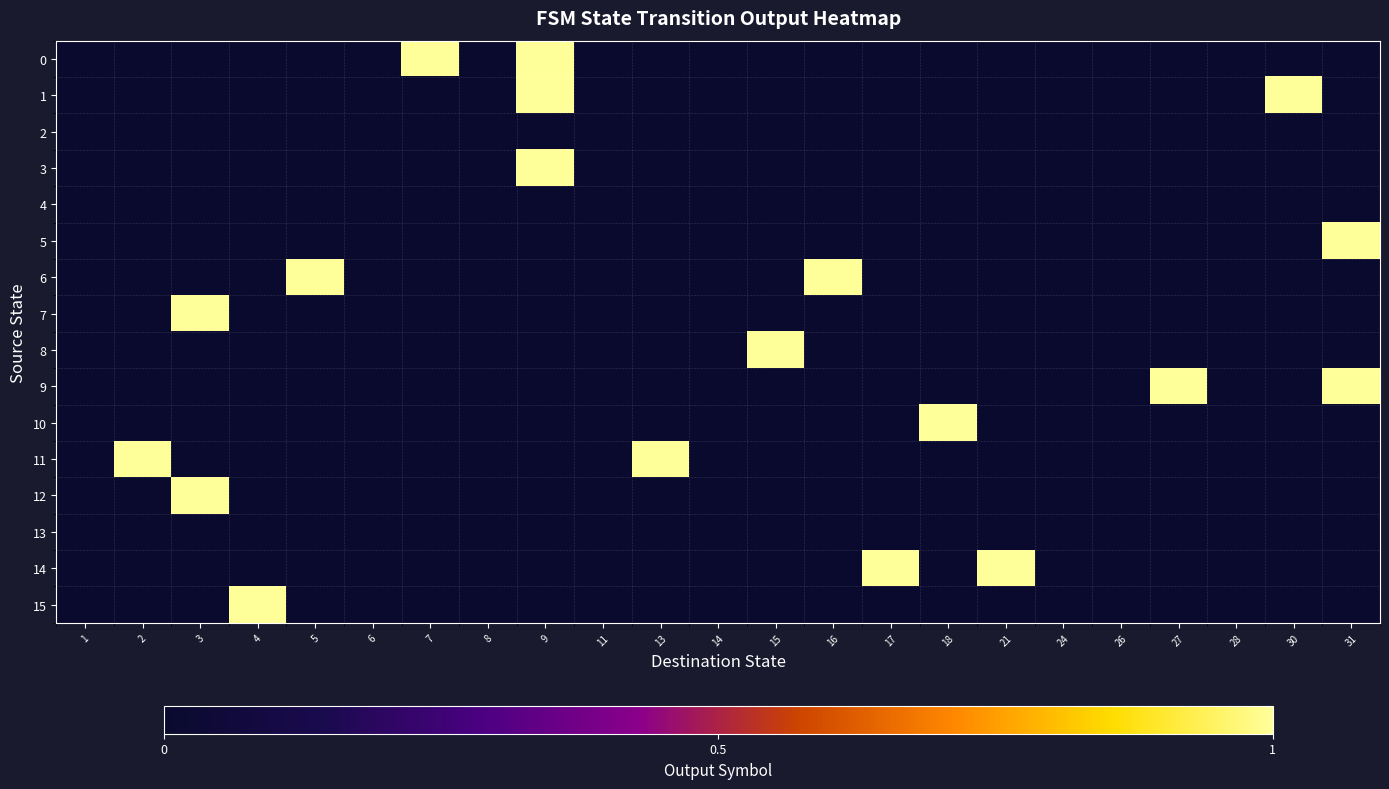

Which series has the widest spread of values?

row_5